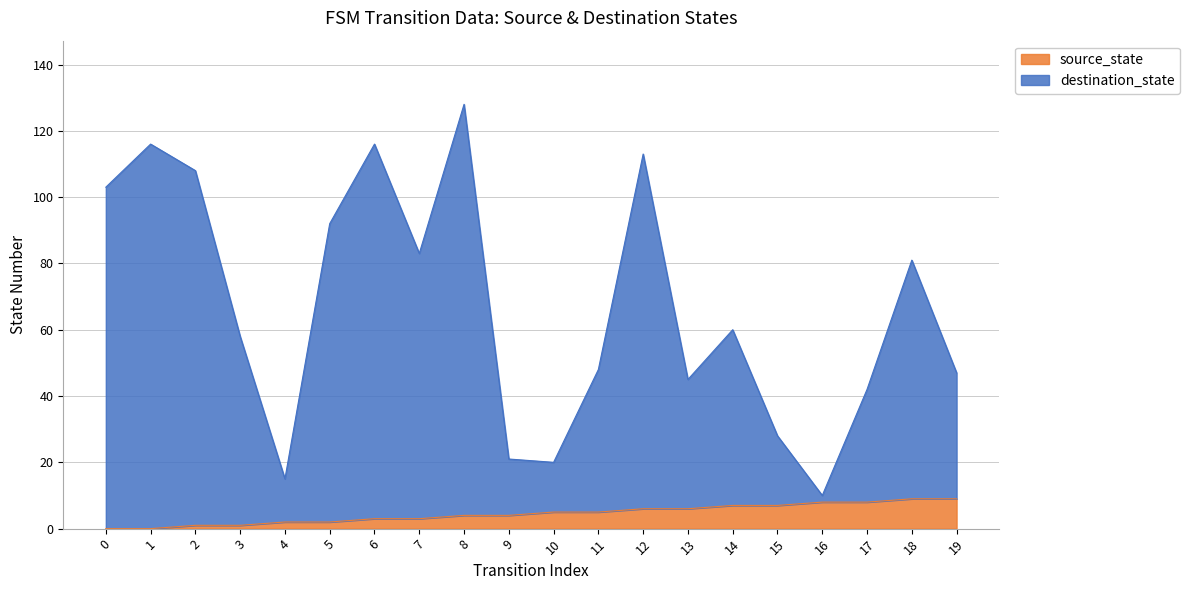

Where is source_state nearest to the value 4?

8